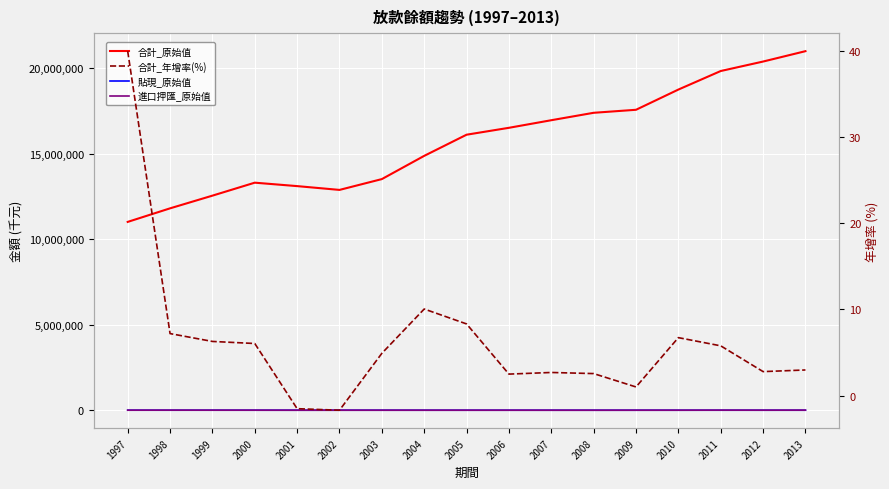

Between 2006 and 2001, which is larger?

2006